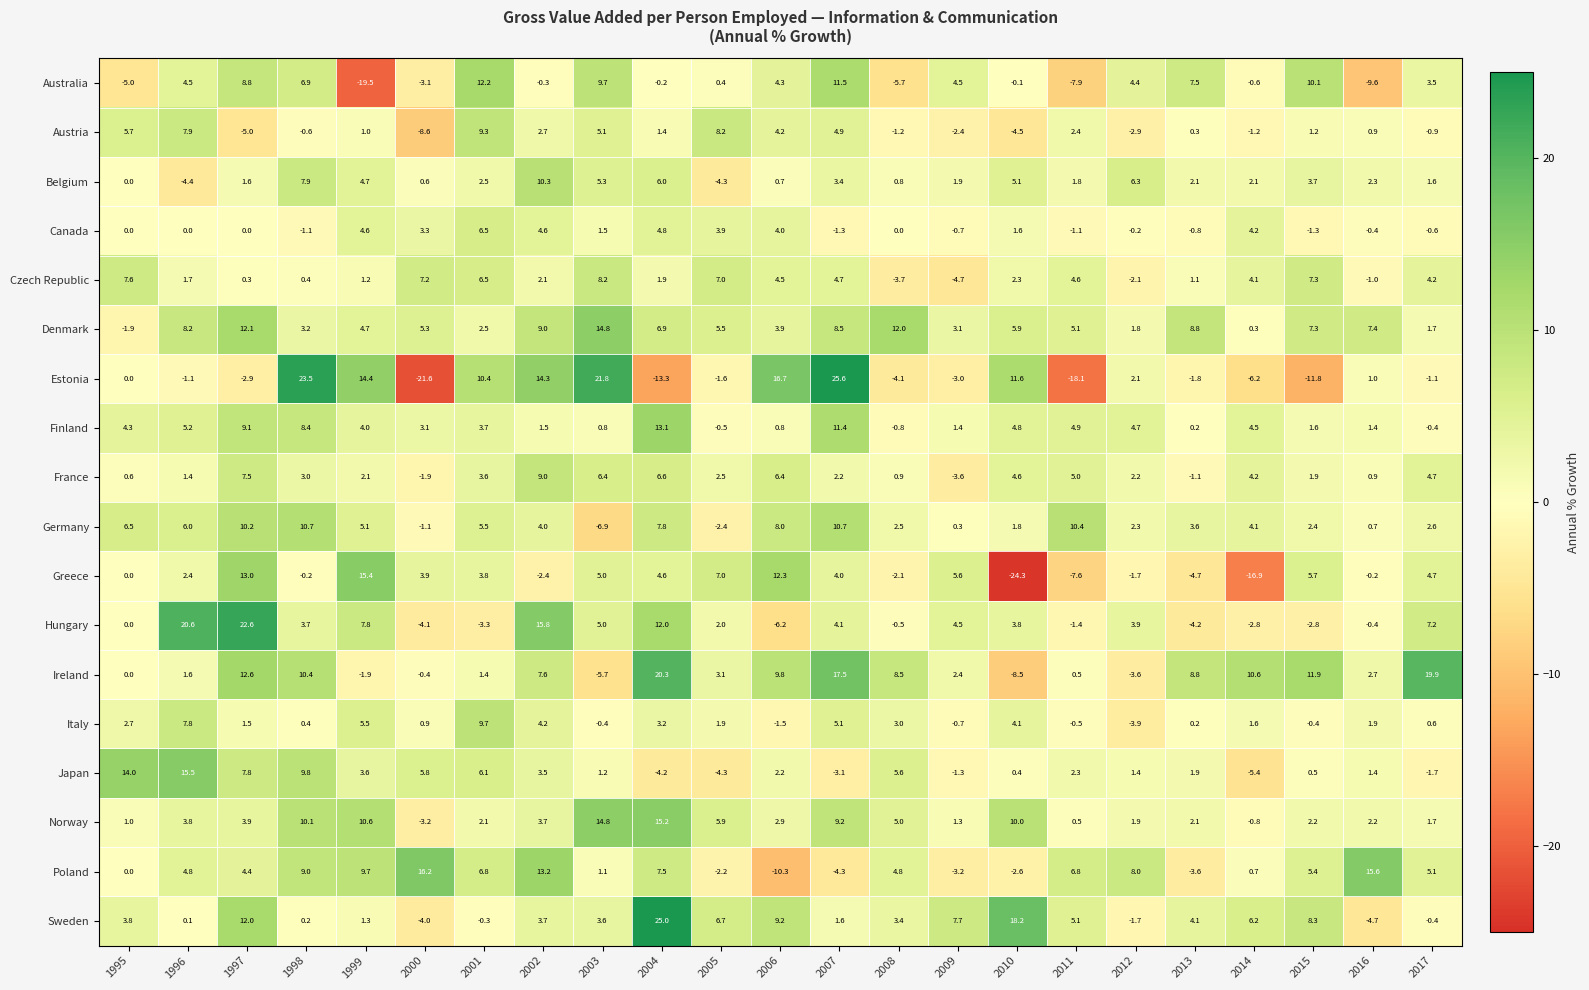

Count the number of data series in this chart.

18